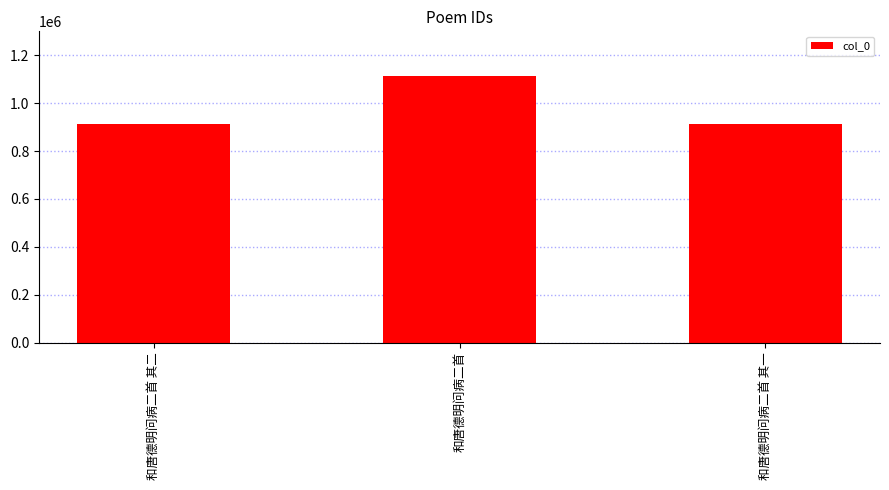

What is the label of the 1st bar from the left?

和唐德明问病二首 其二